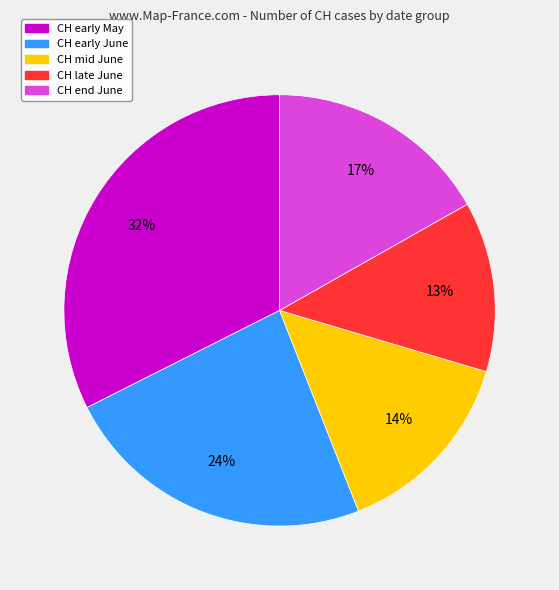

Is there a majority slice in this chart?

No